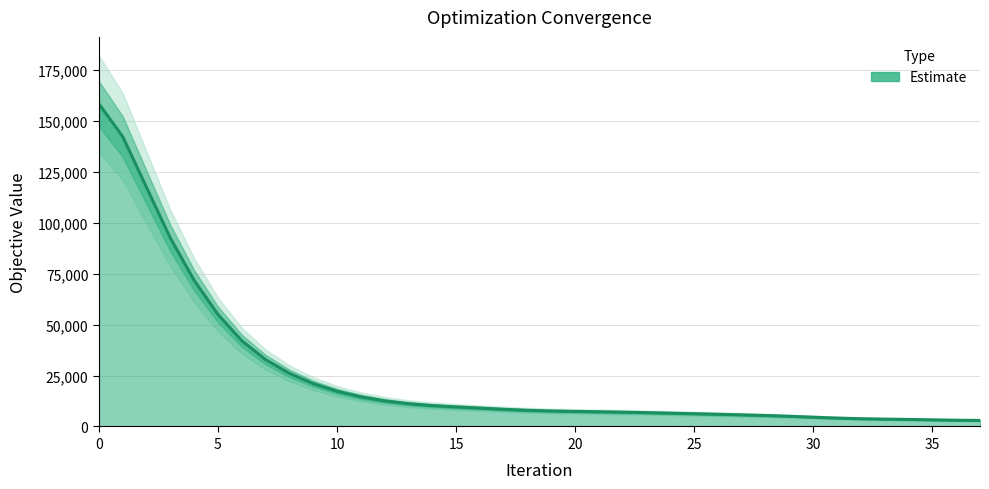

Approximately how many times larger is the value at 7 compared to 18?

4.1